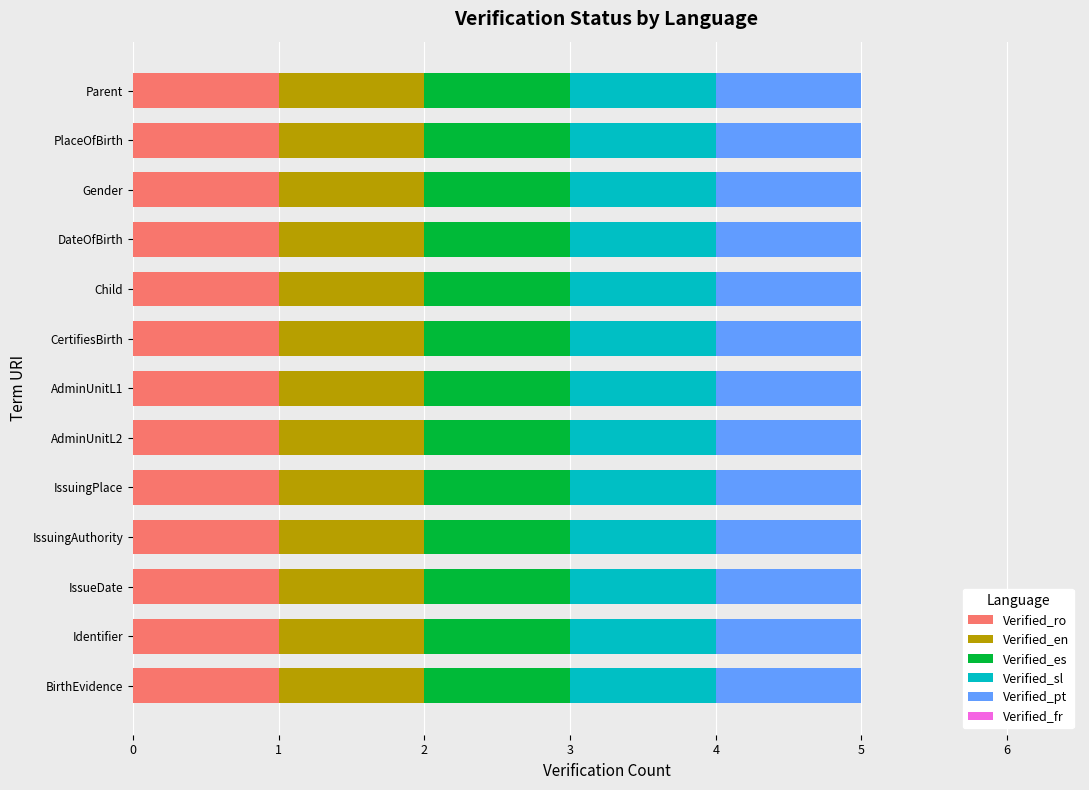

Is it true that Verified_es equals 0 at BirthEvidence/IssuingAuthority?

False